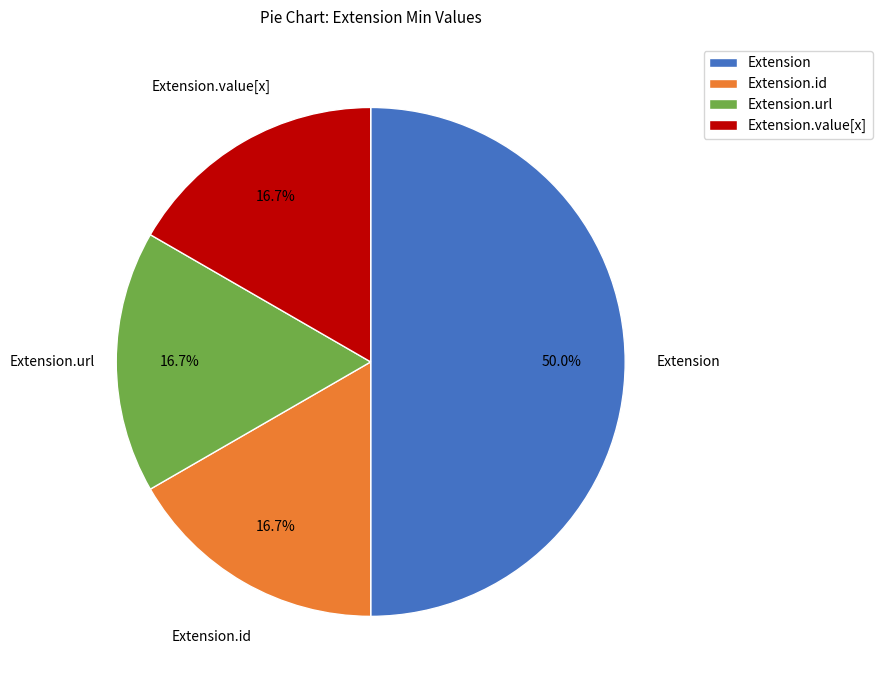

Between Extension.url and Extension, which is larger?

Extension